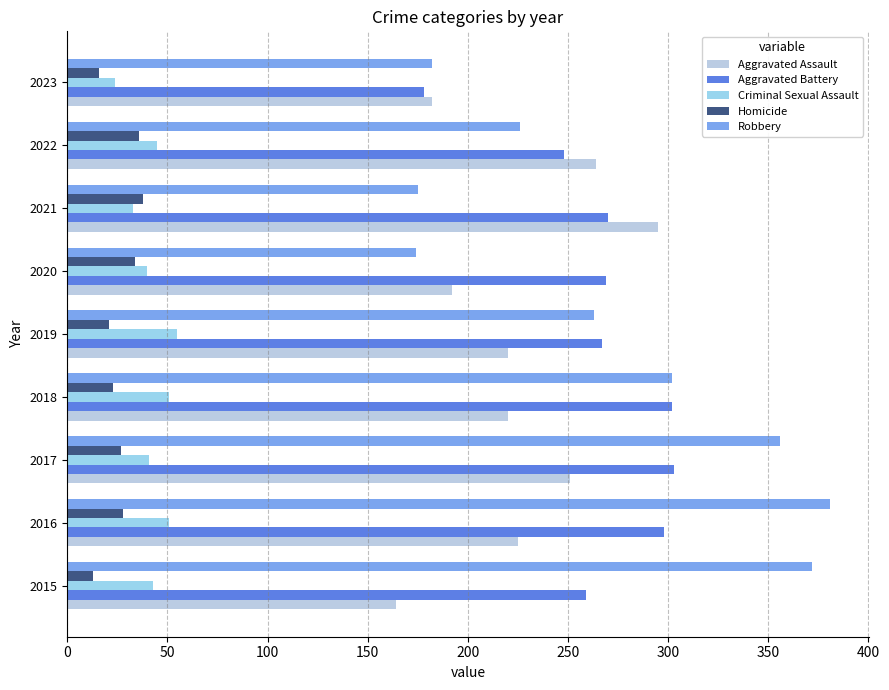

What is the spread (max minus min) of values at 2023?

166